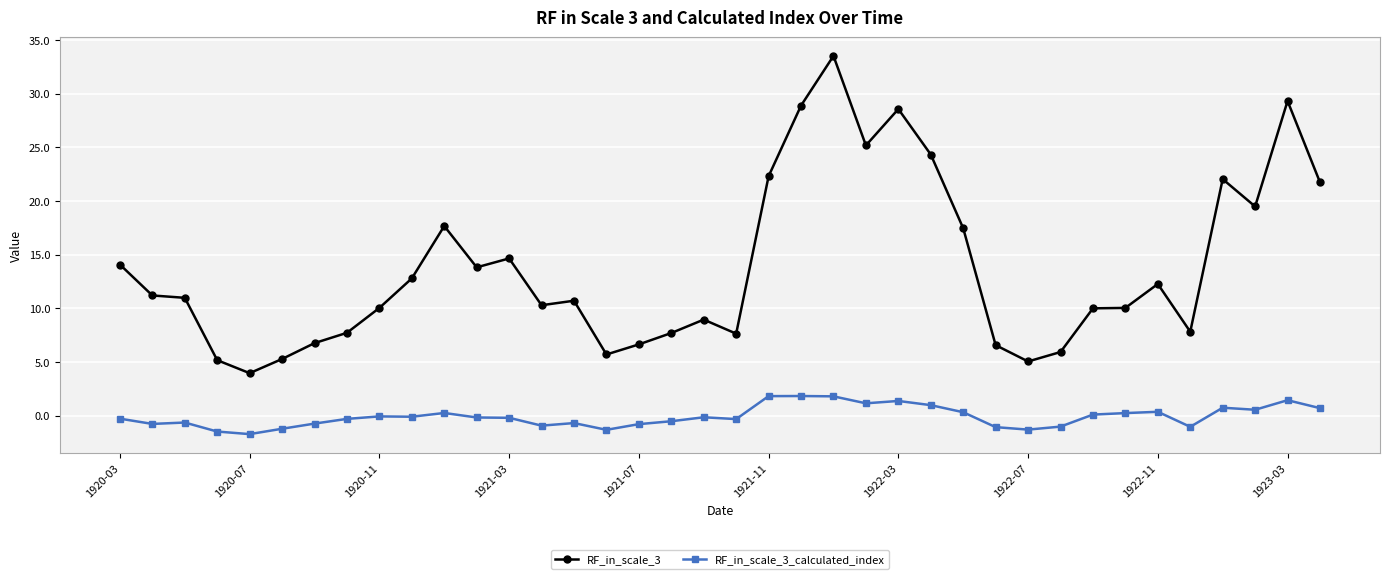

True or false: RF_in_scale_3 and RF_in_scale_3_calculated_index cross at least once.

False